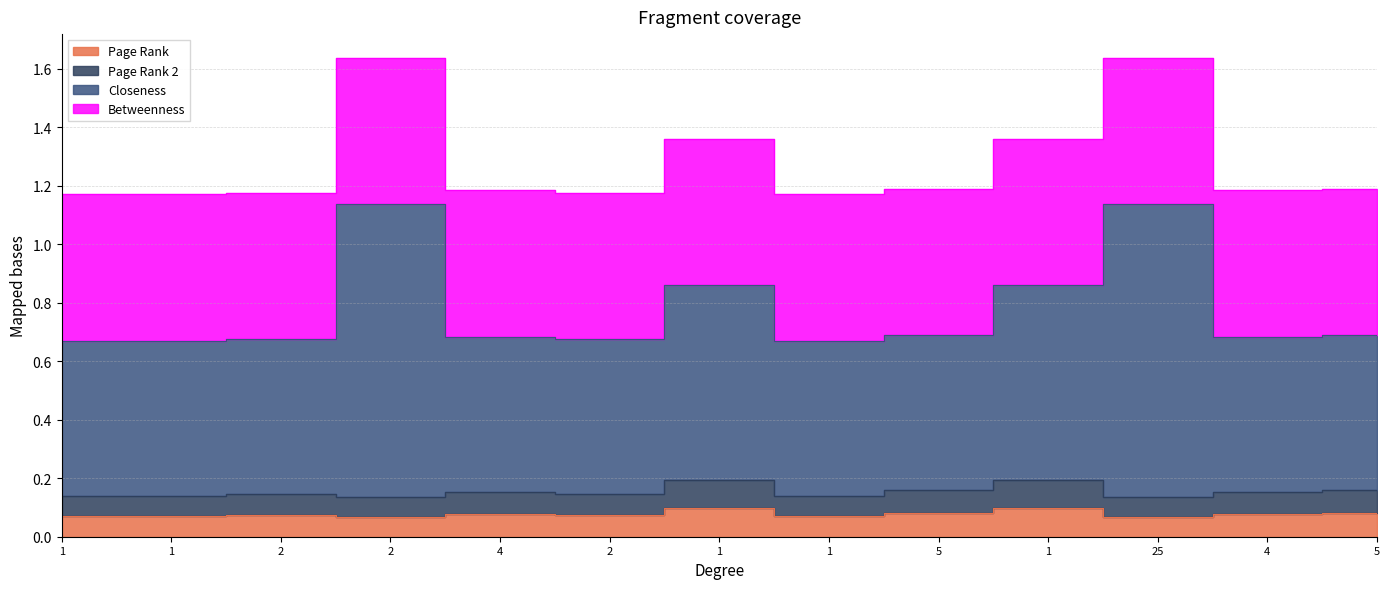

Does the chart display data point markers on the line(s)?

No